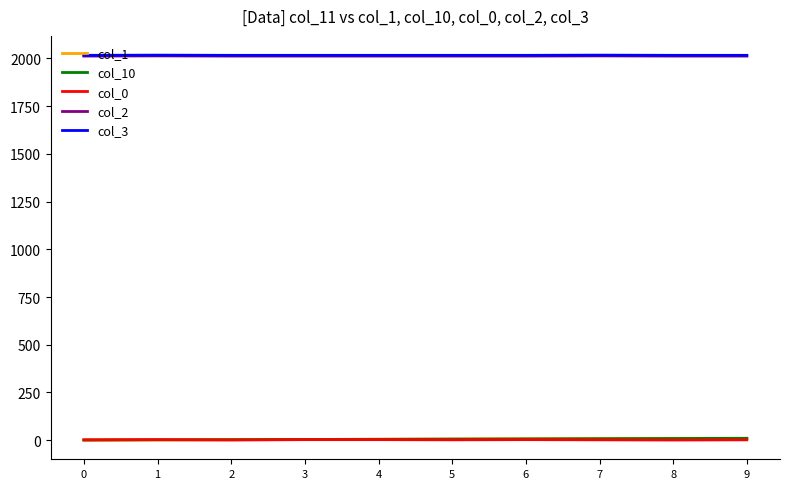

Is this an area chart (filled region under the line)?

No